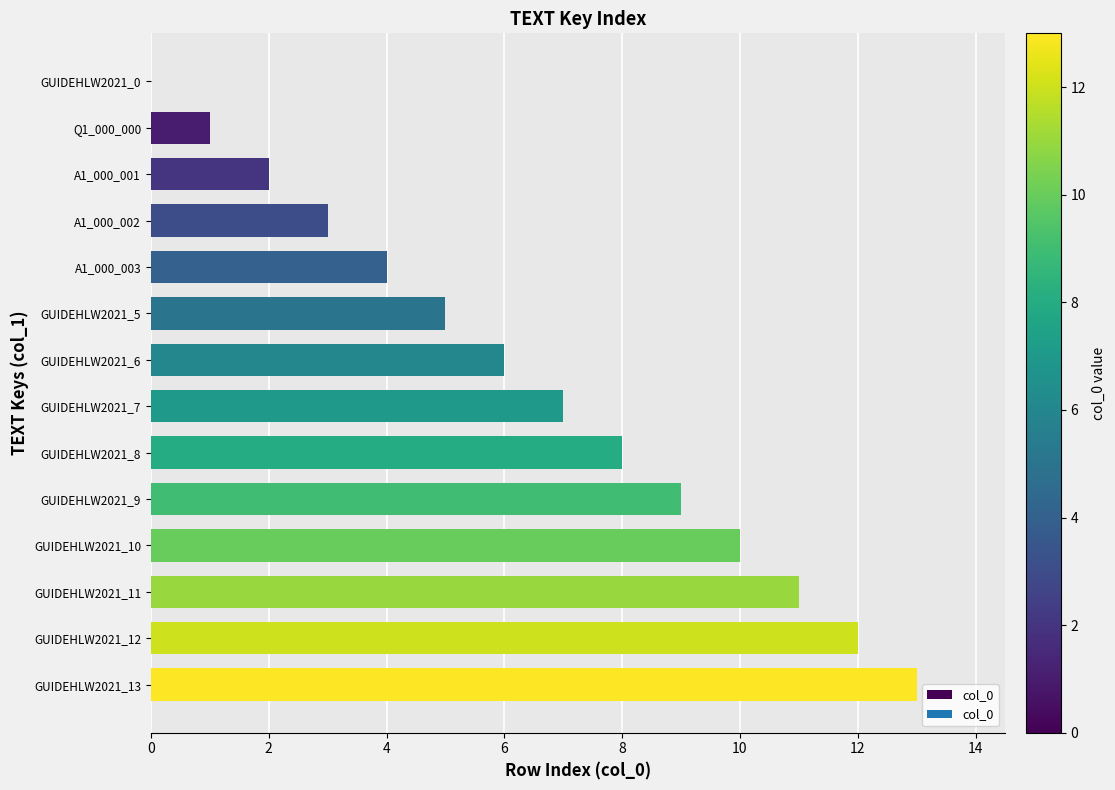

What is the change in value from A1_000_001 to GUIDEHLW2021_13?

+11